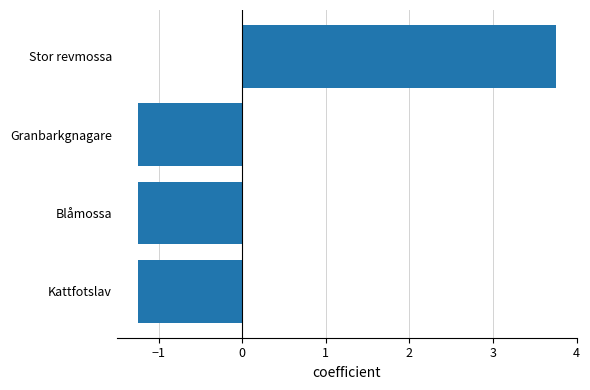

Which category has the highest value across all series?

Stor revmossa